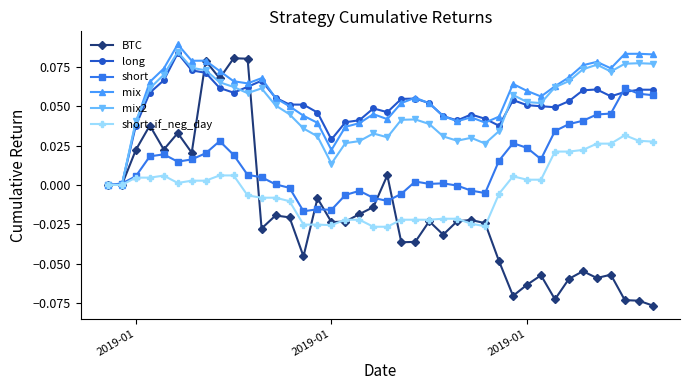

How many distinct data groups are displayed?

6